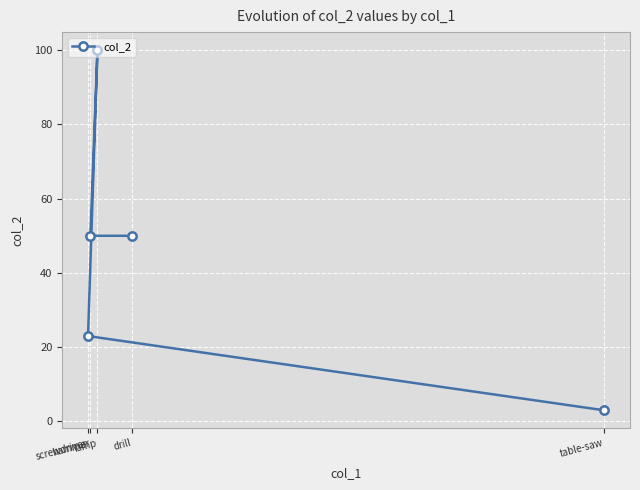

How many lines are shown in the chart?

1